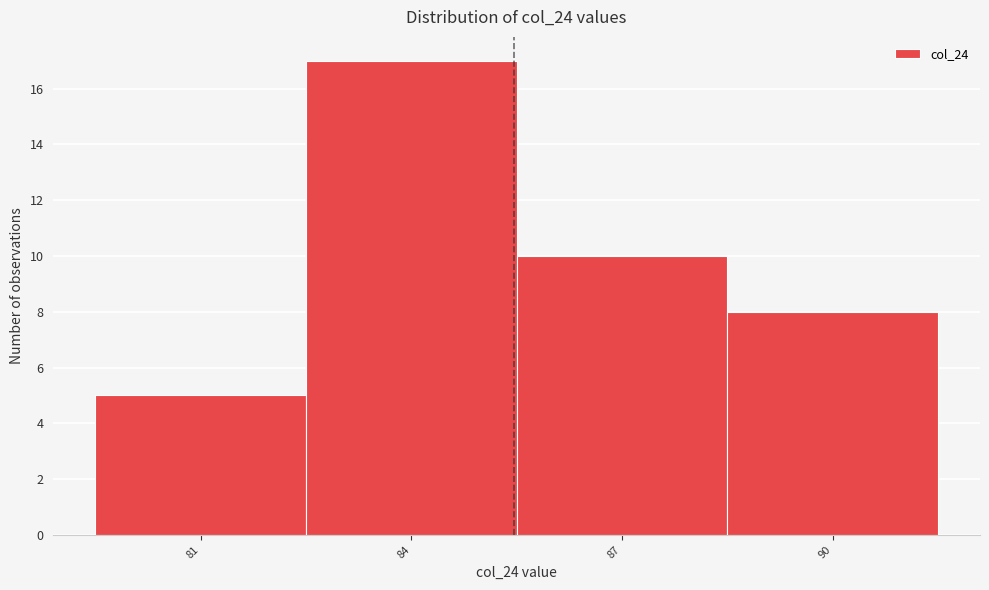

Reading left to right, extract all data points from this chart.

81=5	84=17	87=10	90=8